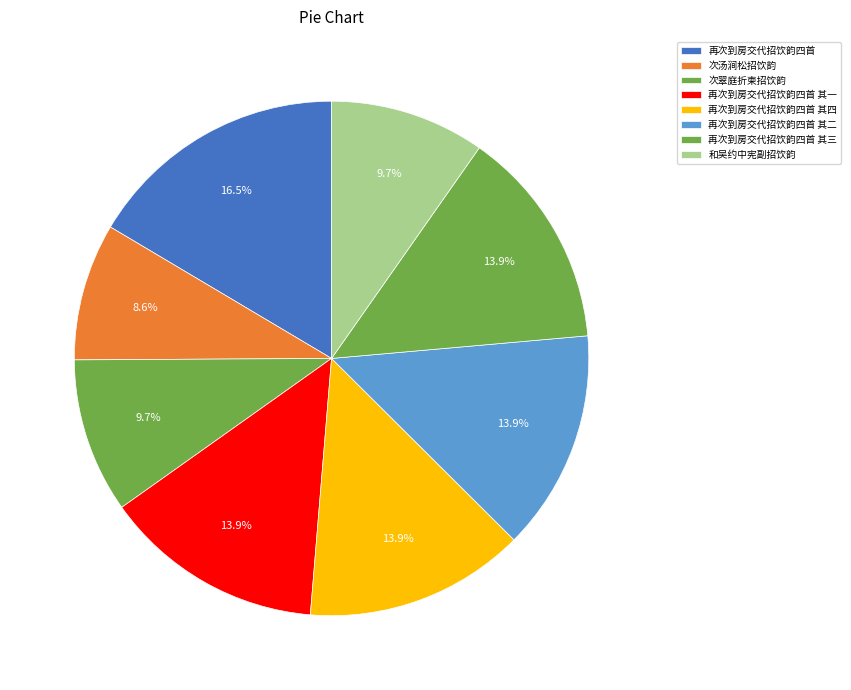

Combined, do 再次到房交代招饮韵四首 其一 and 再次到房交代招饮韵四首 其四 account for over 50%?

No